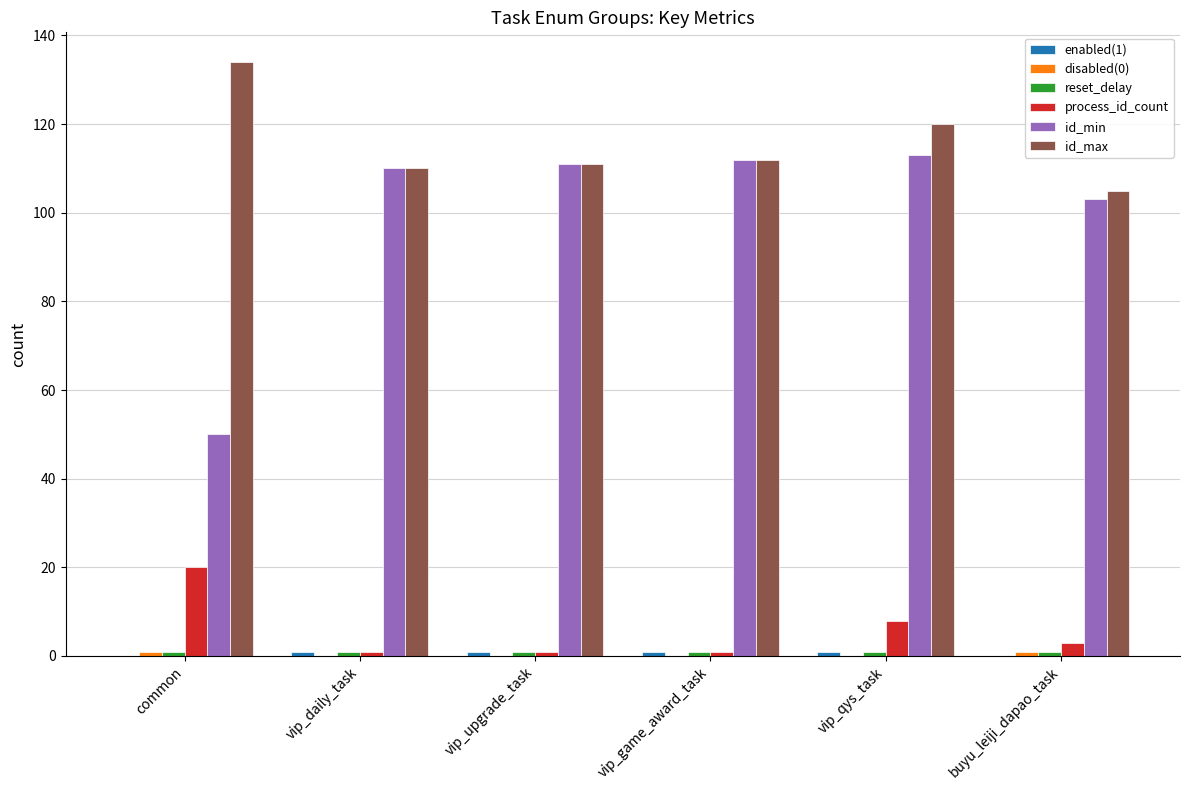

Which series has the largest total across all categories?

id_max